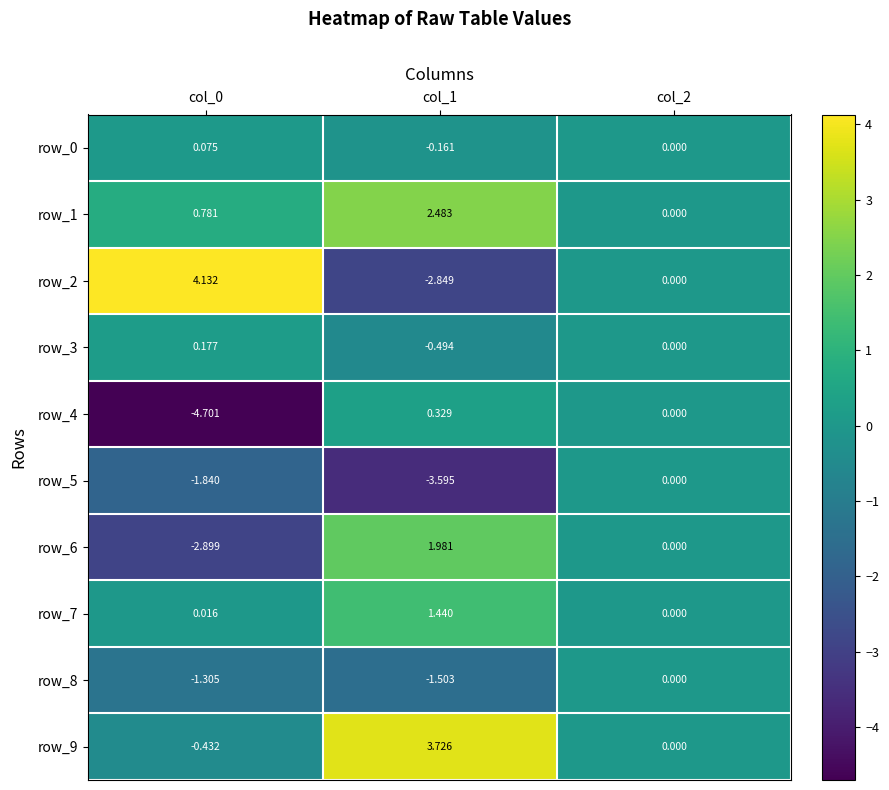

Is the value of row_5 at col_2 greater than the value of row_4 at col_0?

Yes